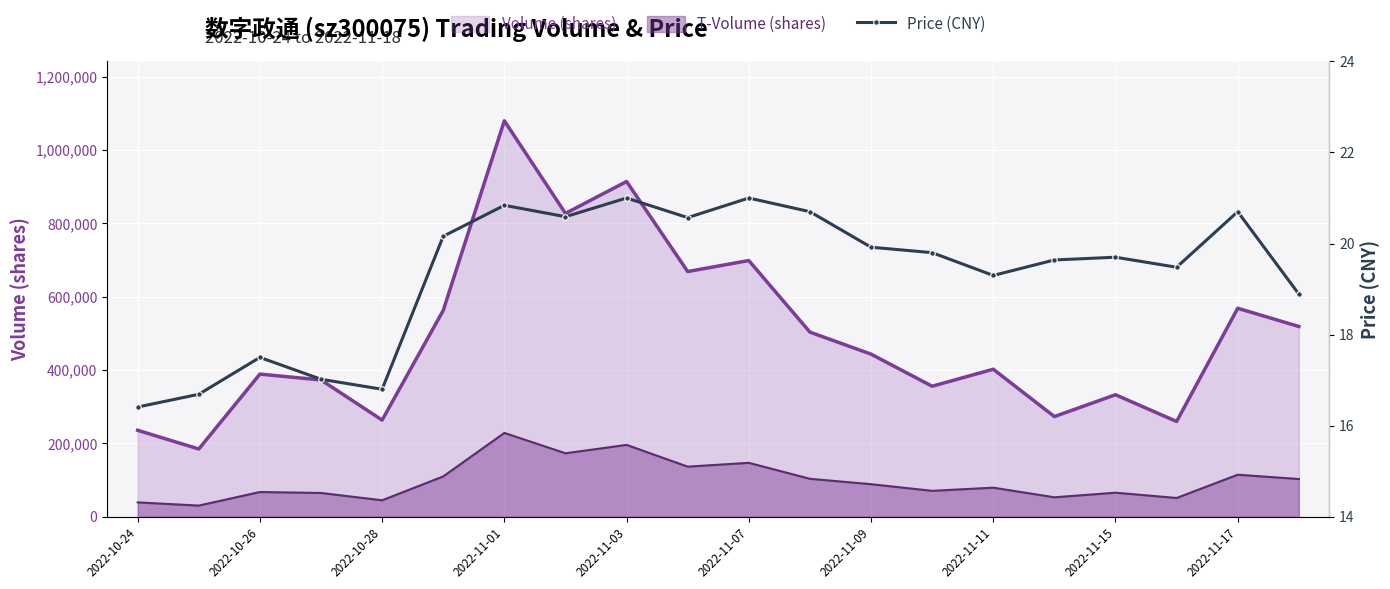

How many points are lower than both their immediate neighbors (excluding endpoints)?

5